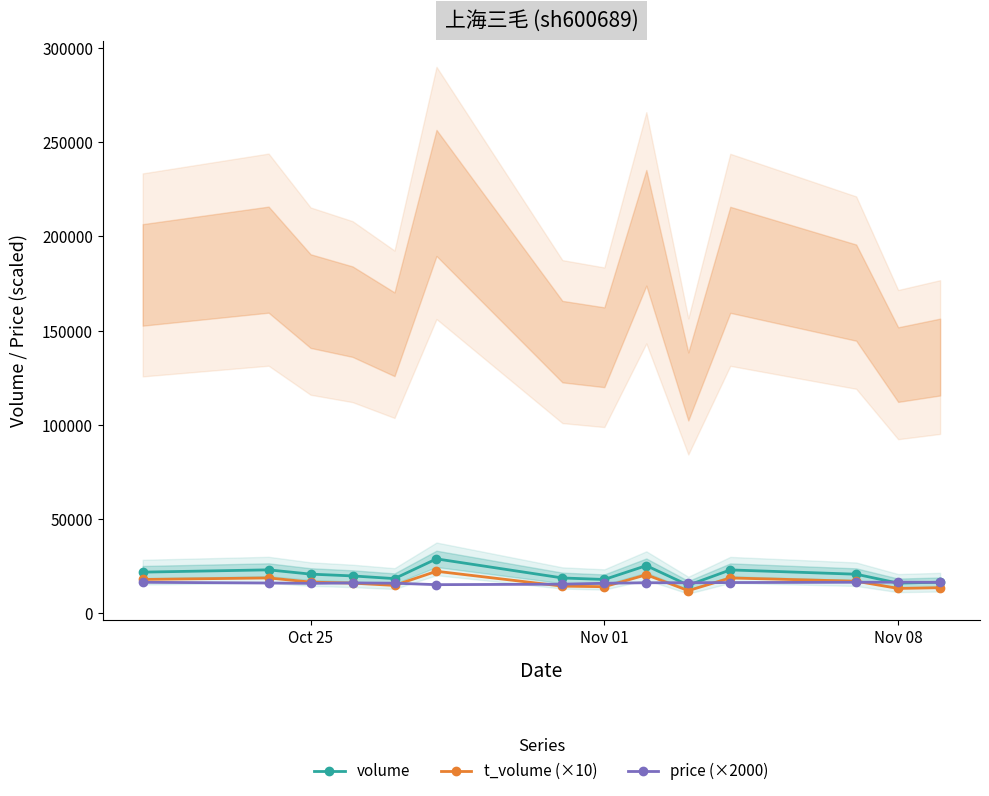

What is the minimum value for volume?

14913.0